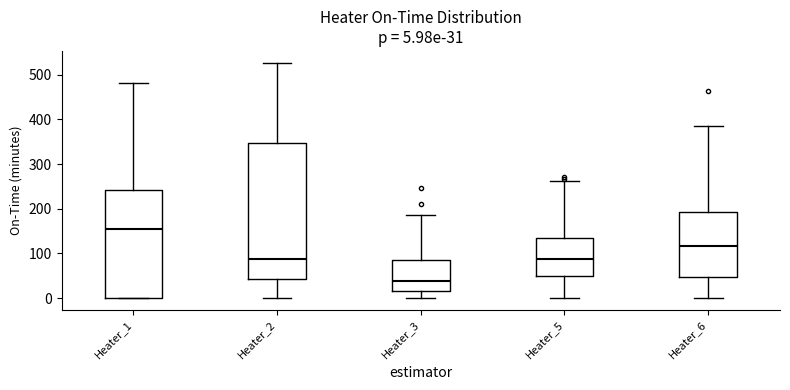

Which box has the highest median line?

Heater_1